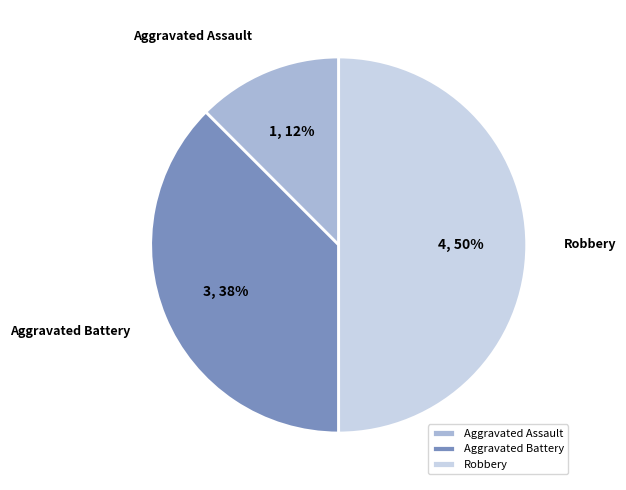

To the nearest percent, what portion does Robbery represent?

50%